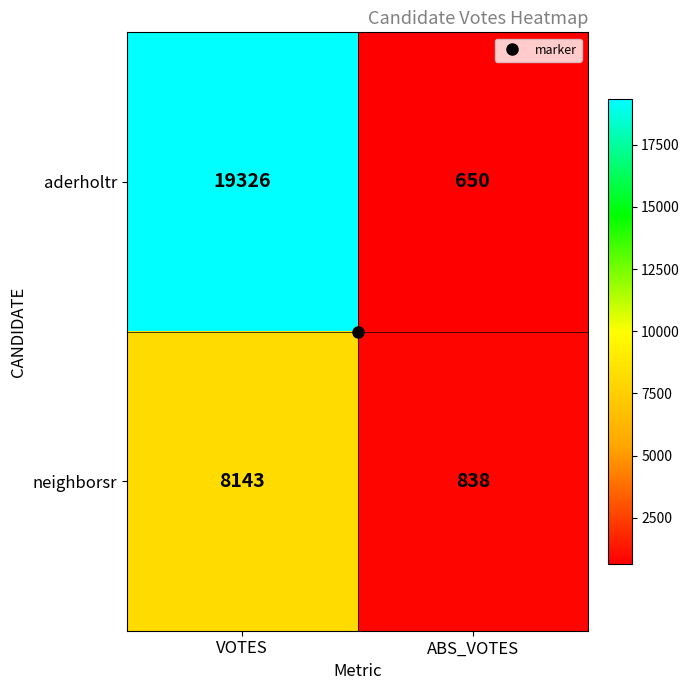

What is the highest value of the aderholtr series?

19326